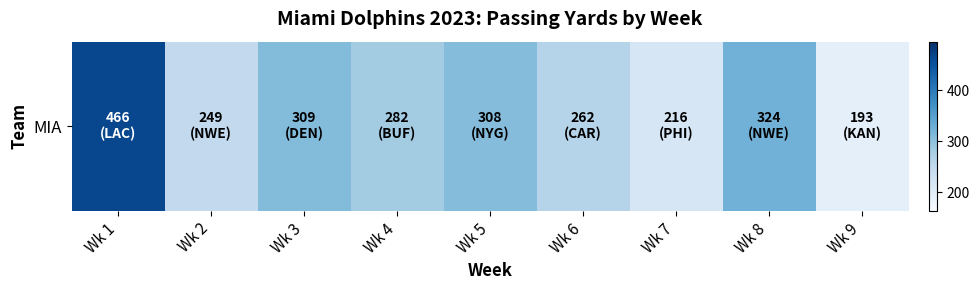

What is the difference between the second highest and minimum values?

131